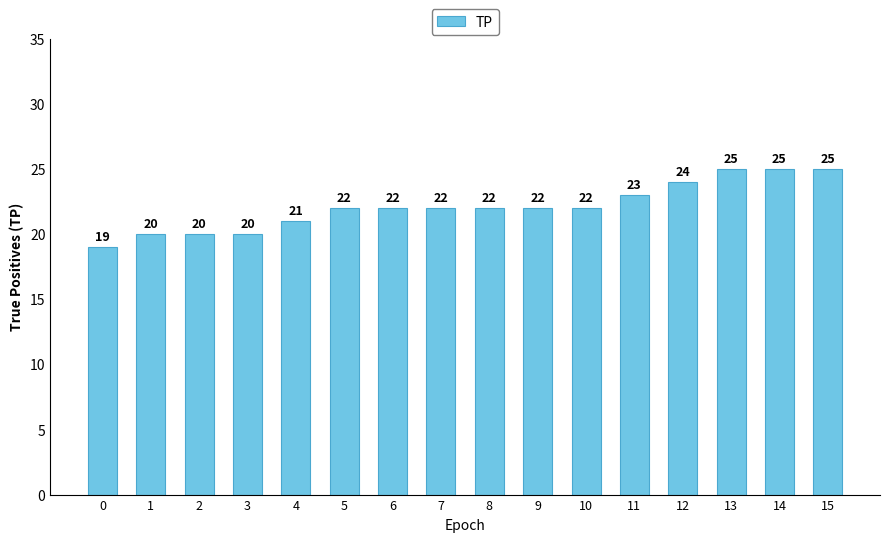

What is the difference between the second highest and second lowest values?

5